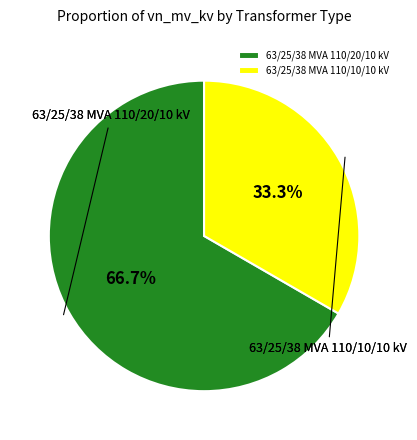

What percentage is the 63/25/38 MVA 110/10/10 kV slice, to the nearest percent?

33%